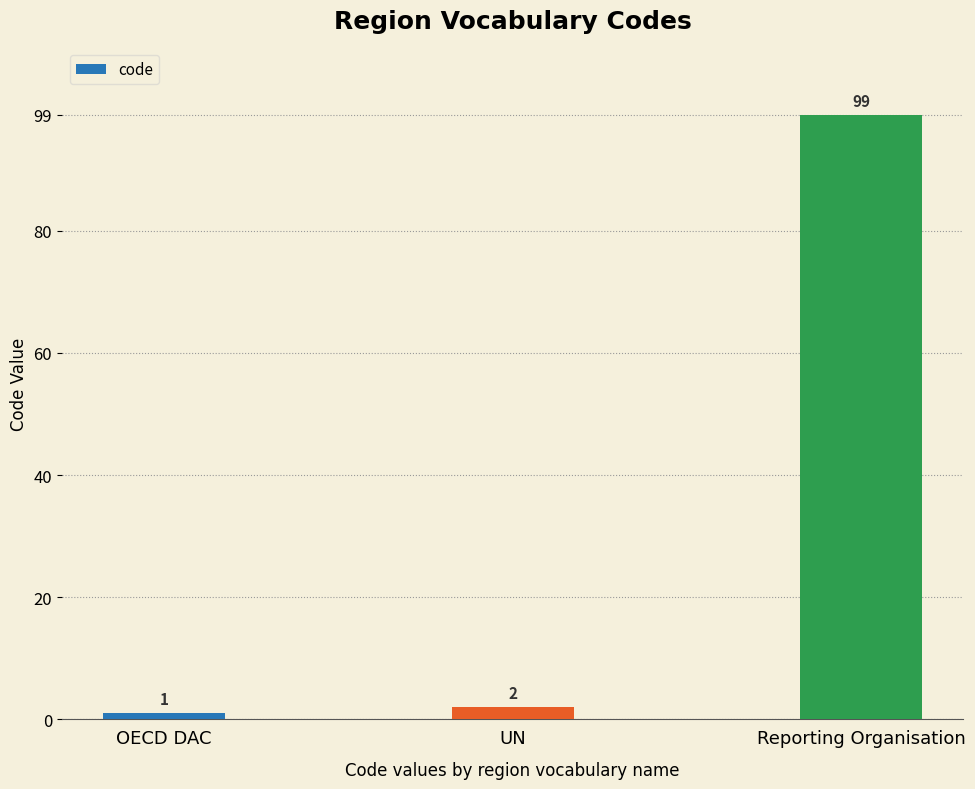

Reading right to left, list all the values displayed in this chart.

Reporting Organisation=99	UN=2	OECD DAC=1